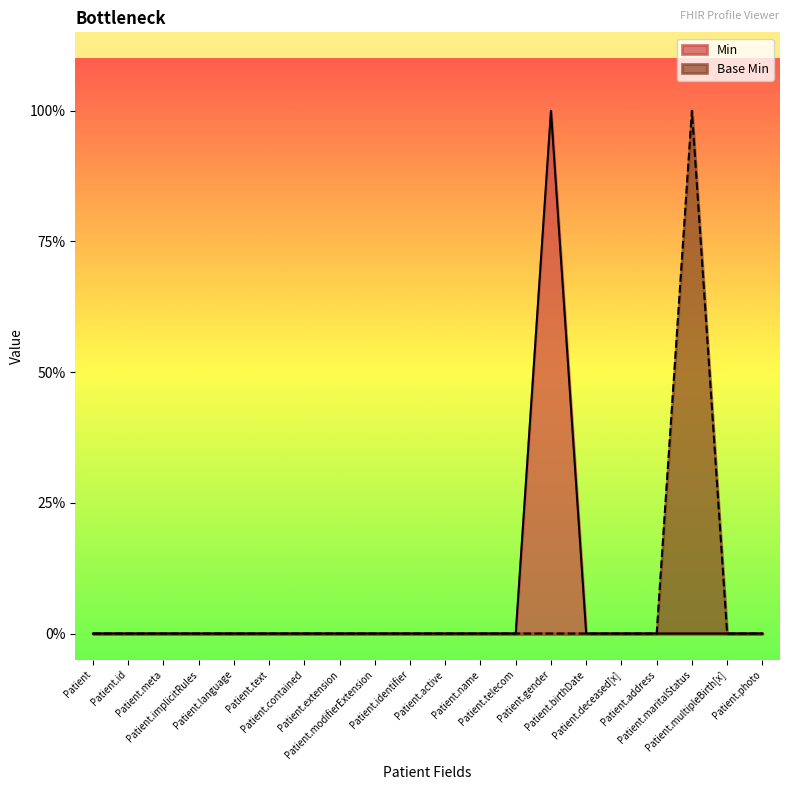

True or false: Base Min has more than 2 interior local peaks.

False